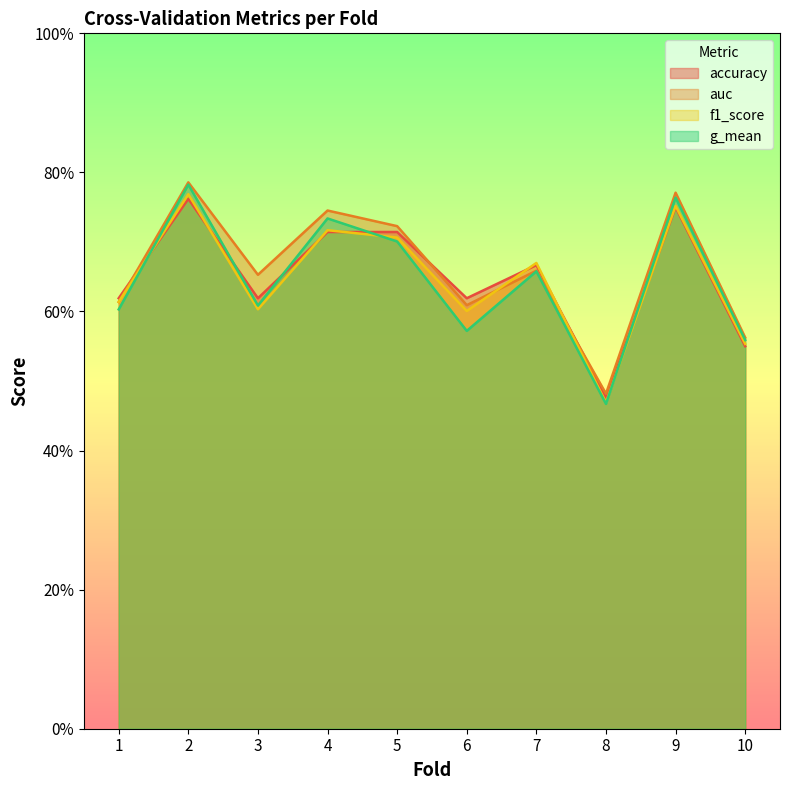

Reading right to left, what are all the values shown in this chart?

accuracy: 0.6	0.8	0.5	0.7	0.6	0.7	0.7	0.6	0.8	0.6
auc: 0.6	0.8	0.5	0.7	0.6	0.7	0.7	0.7	0.8	0.6
f1_score: 0.6	0.8	0.5	0.7	0.6	0.7	0.7	0.6	0.8	0.6
g_mean: 0.6	0.8	0.5	0.7	0.6	0.7	0.7	0.6	0.8	0.6